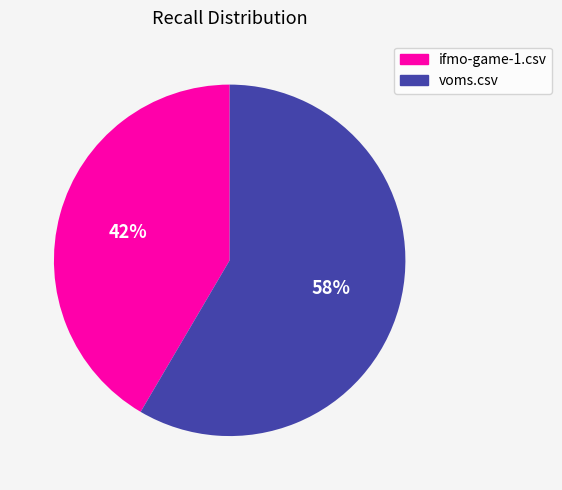

Count the number of slices in the pie.

2